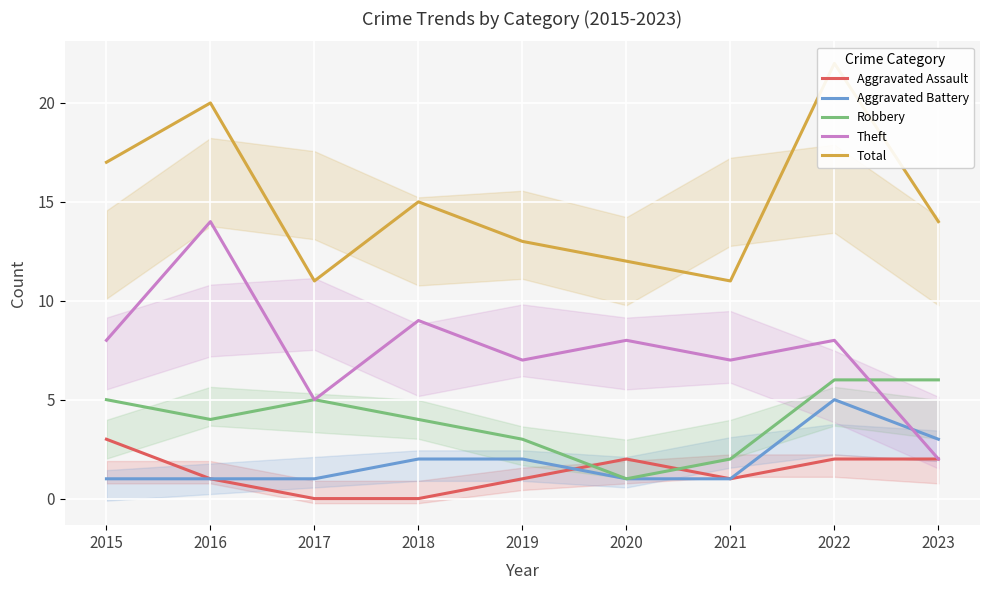

What value does the Total series have at 2019, to the nearest 5?

15